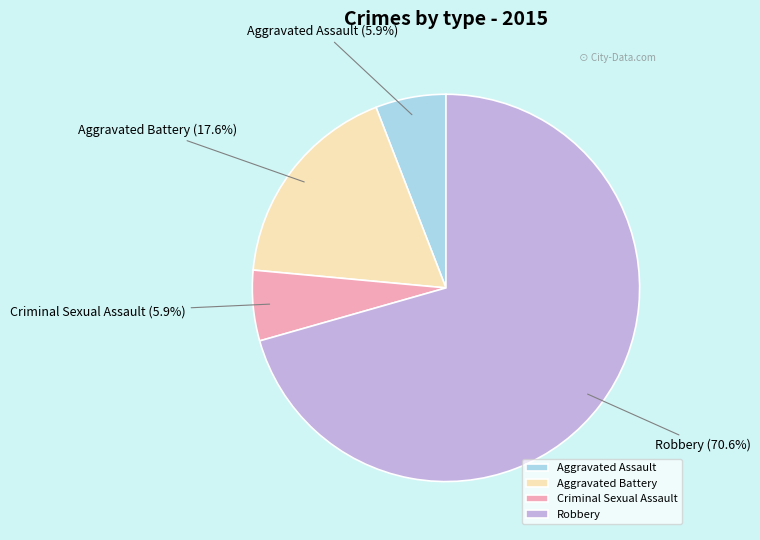

Combined, what portion of the pie is Aggravated Battery and Criminal Sexual Assault?

23.5%